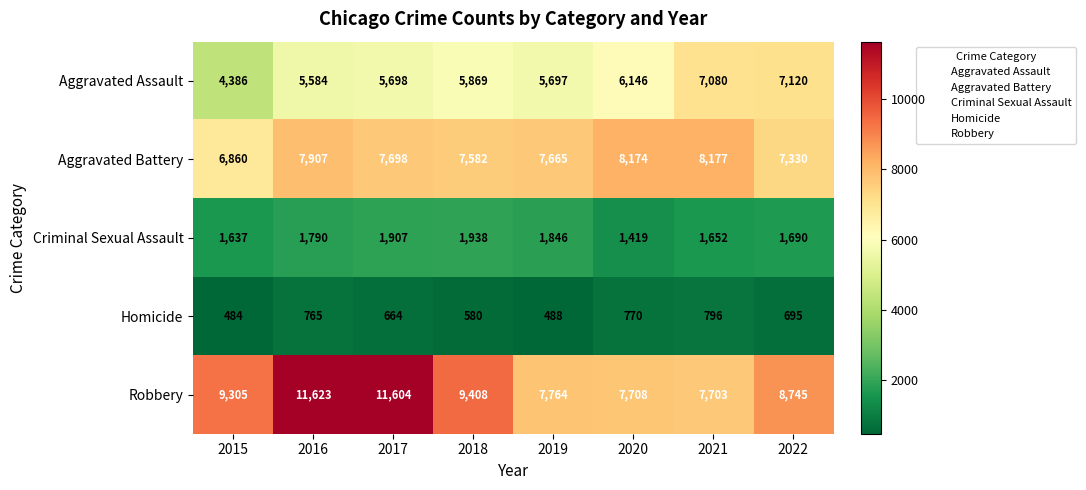

Which category has the lowest value in the Aggravated Battery series?

2015